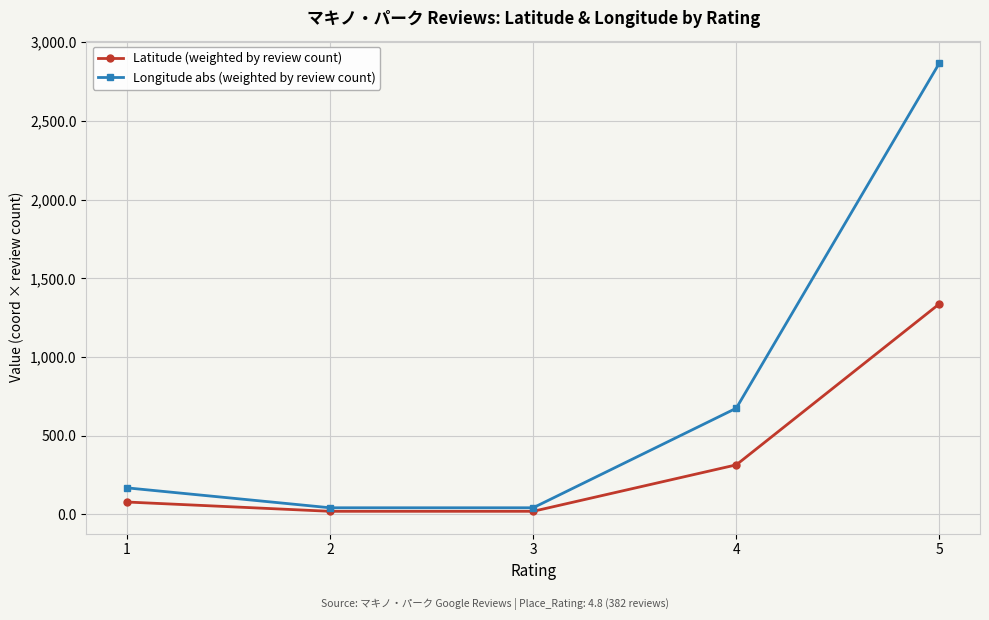

At which category is the sum across all series the highest?

5